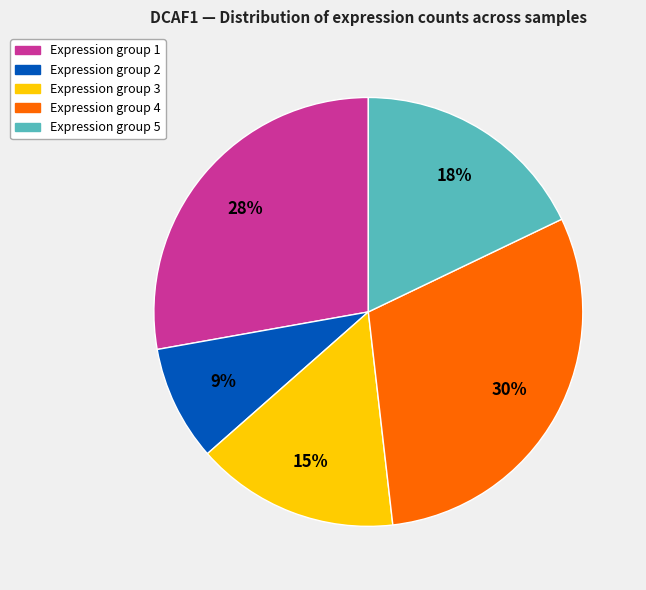

To the nearest percent, what is the average slice percentage?

20%